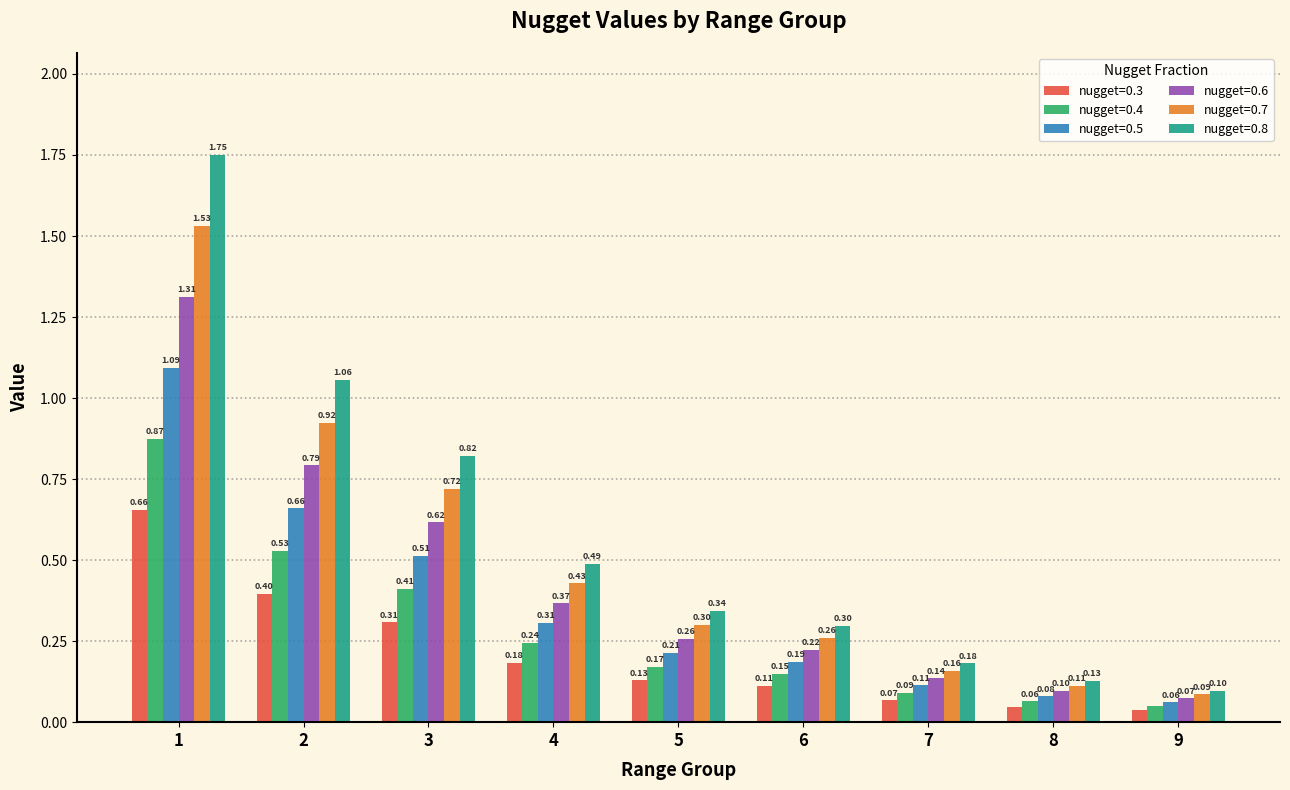

At how many categories does at least one series exceed 1?

2